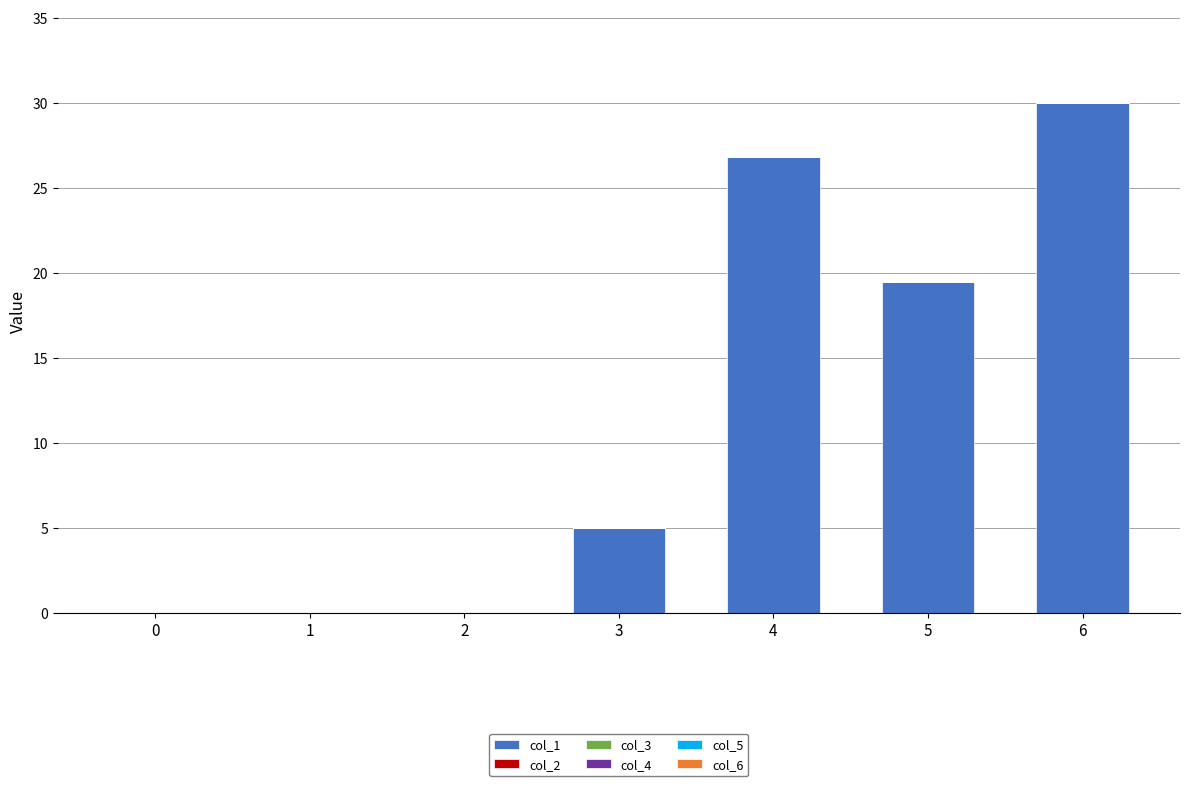

What is the change in value from 1 to 4?

+26.8